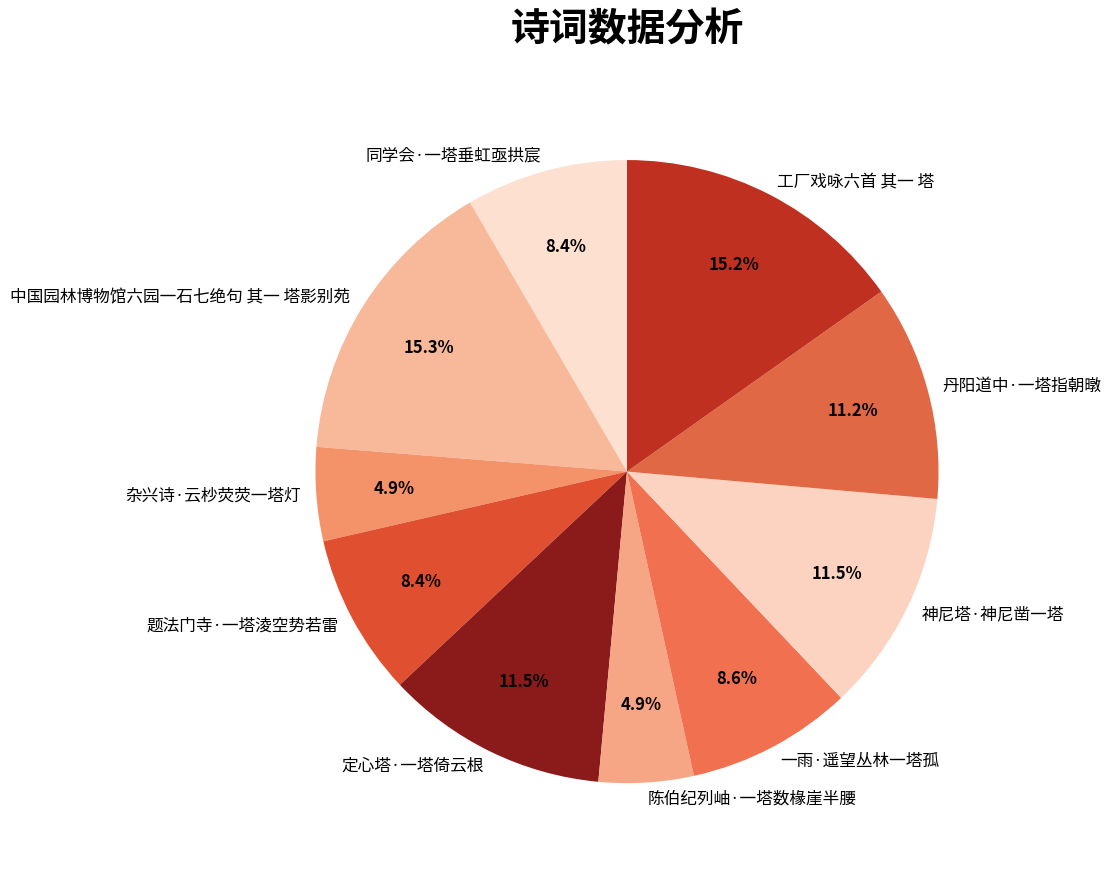

The 丹阳道中·一塔指朝暾 slice represents 11% of the pie. True or false?

True